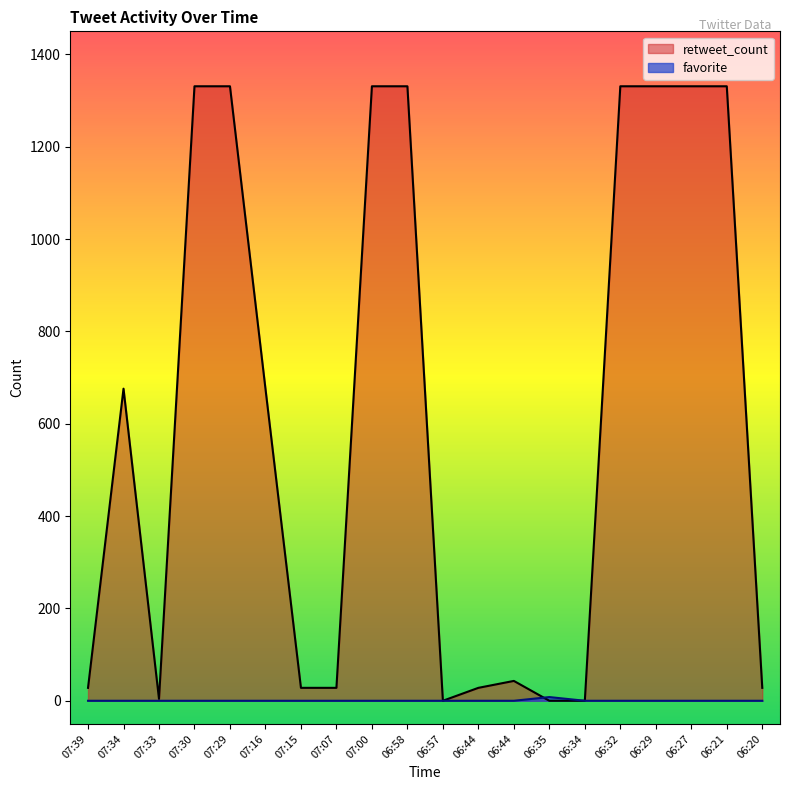

What is the difference between the retweet_count values at 07:33 and 07:16?

672